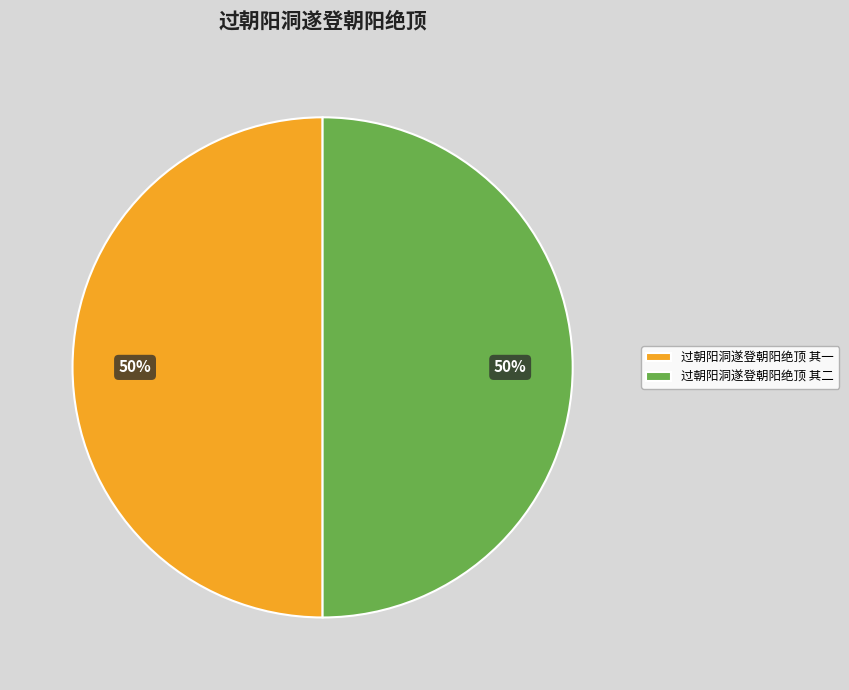

True or false: 过朝阳洞遂登朝阳绝顶 其一 accounts for 40% of the total.

False